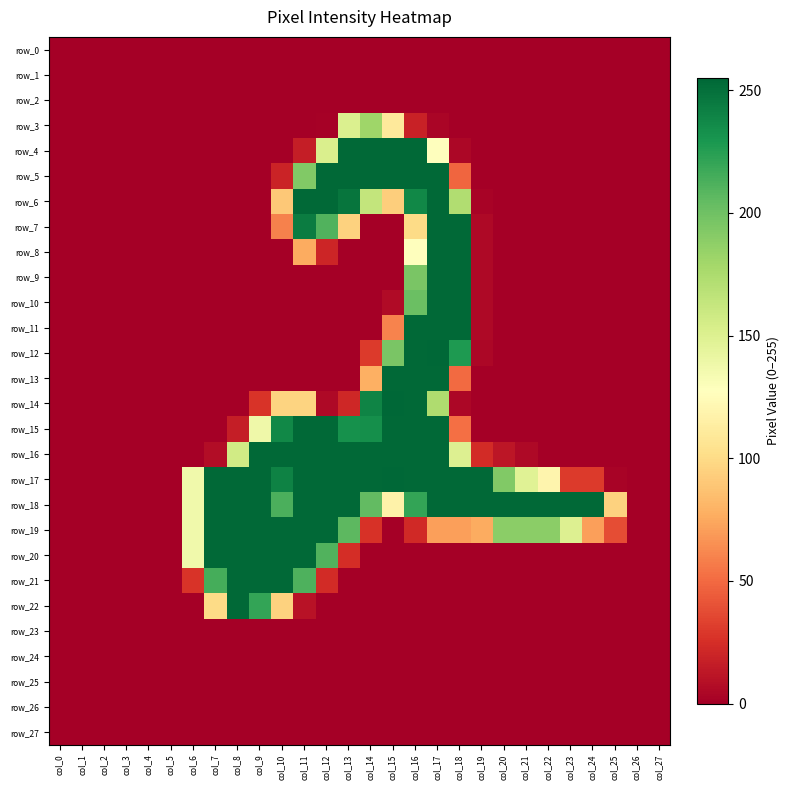

What is the total value across all series at col_21?

596